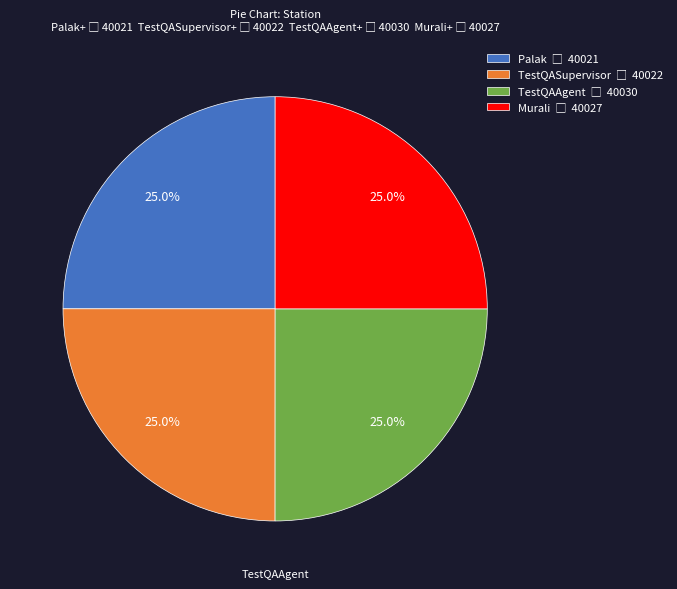

Is there any slice that represents more than half of the pie?

No